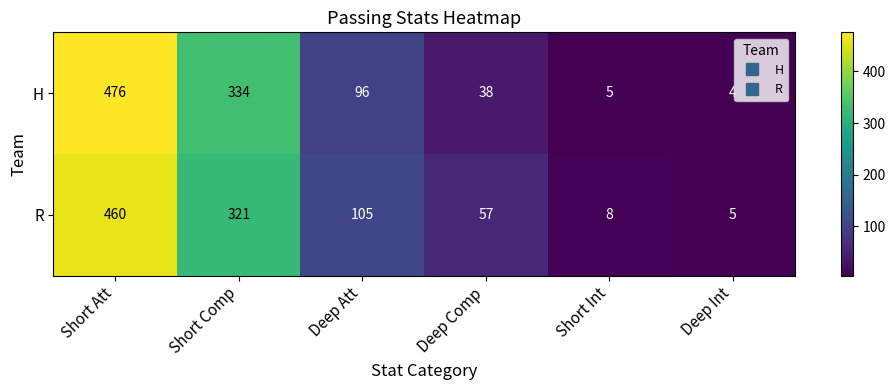

The R series shows 57 at Deep Comp. True or false?

True